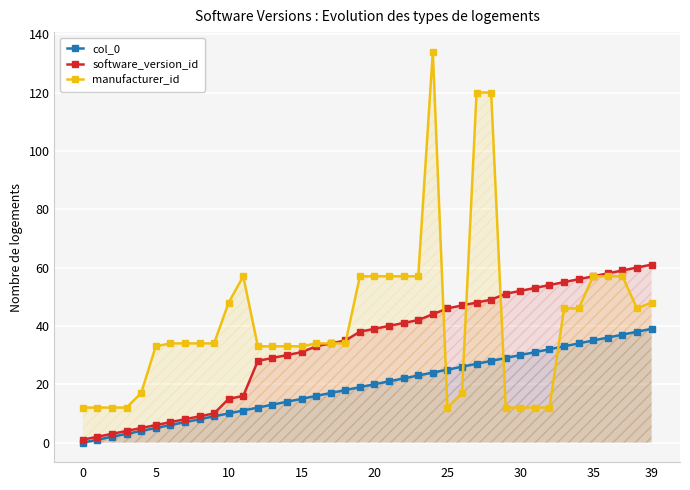

At which category is the sum across all series the highest?

24